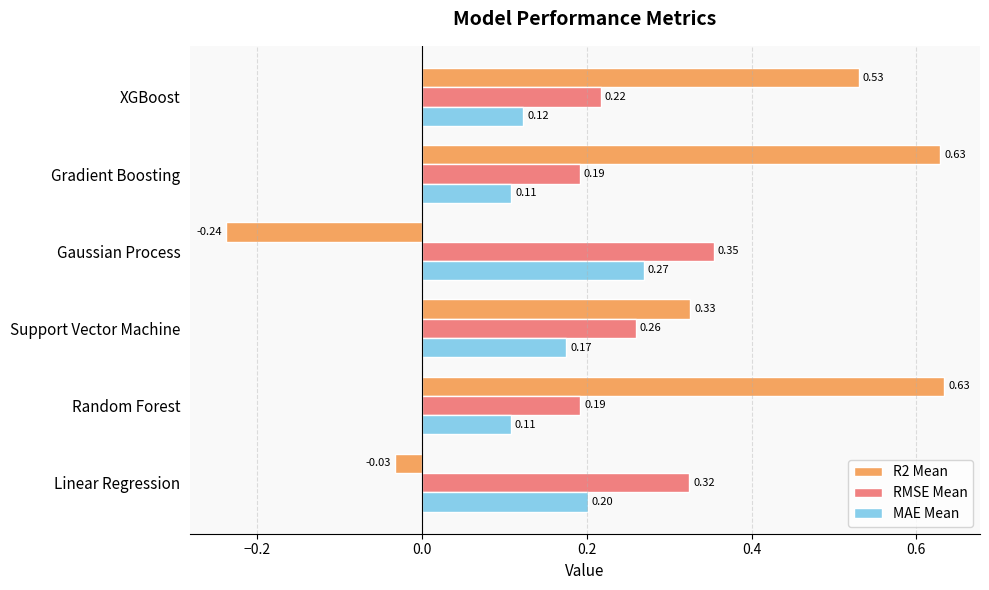

Which series has the widest spread of values?

R2 Mean